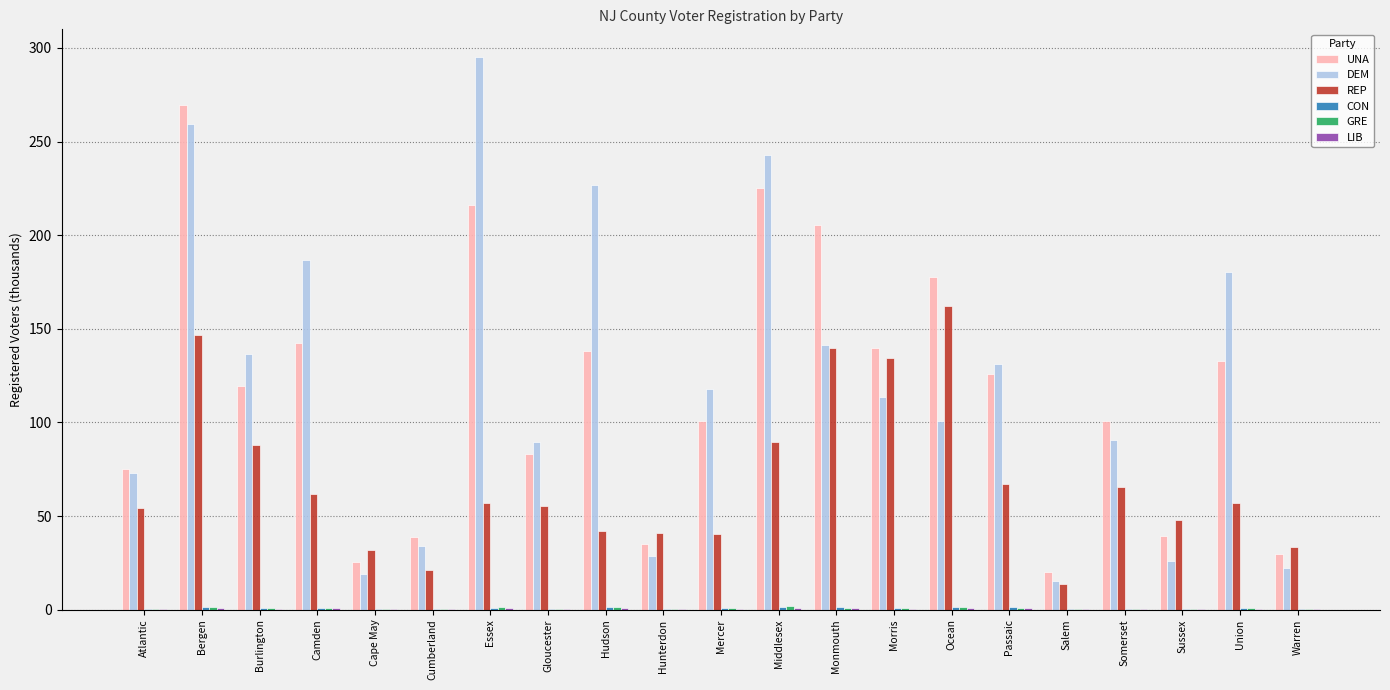

Which category has the highest value across all series?

Essex